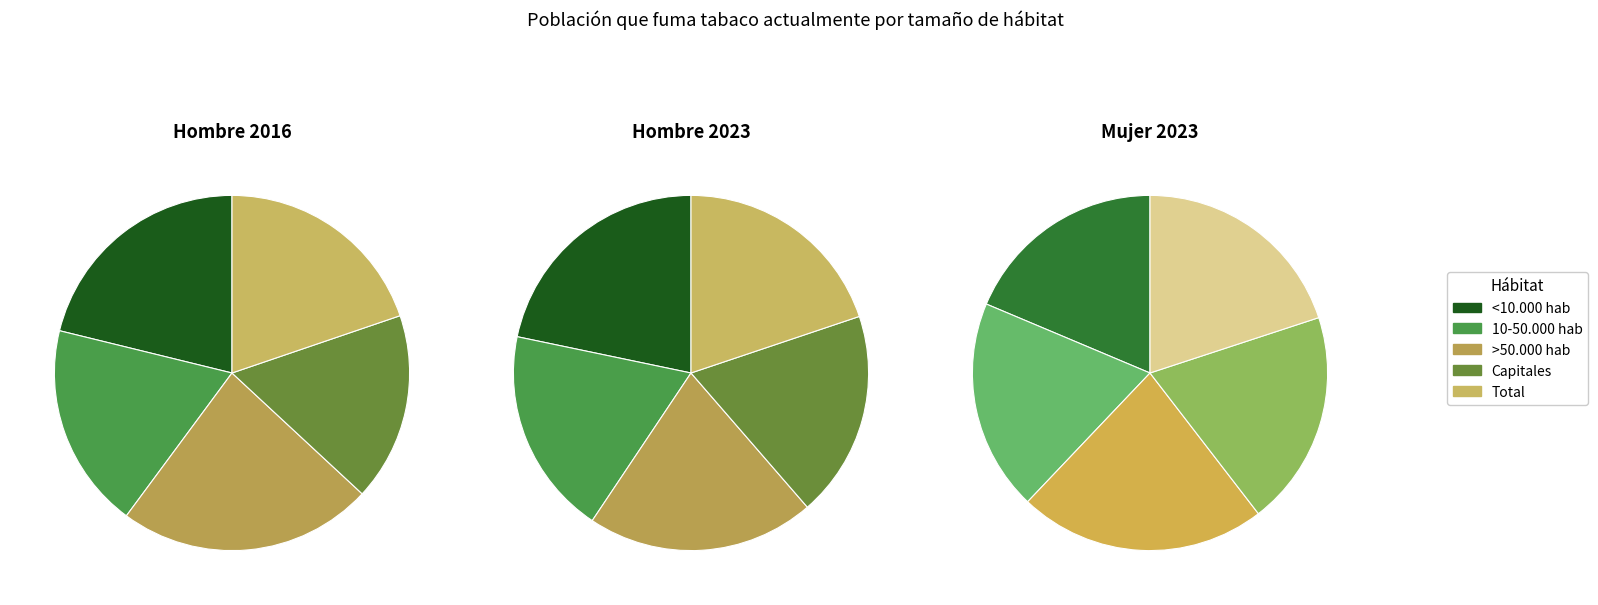

True or false: 10-50.000 hab accounts for 20% of the total.

True